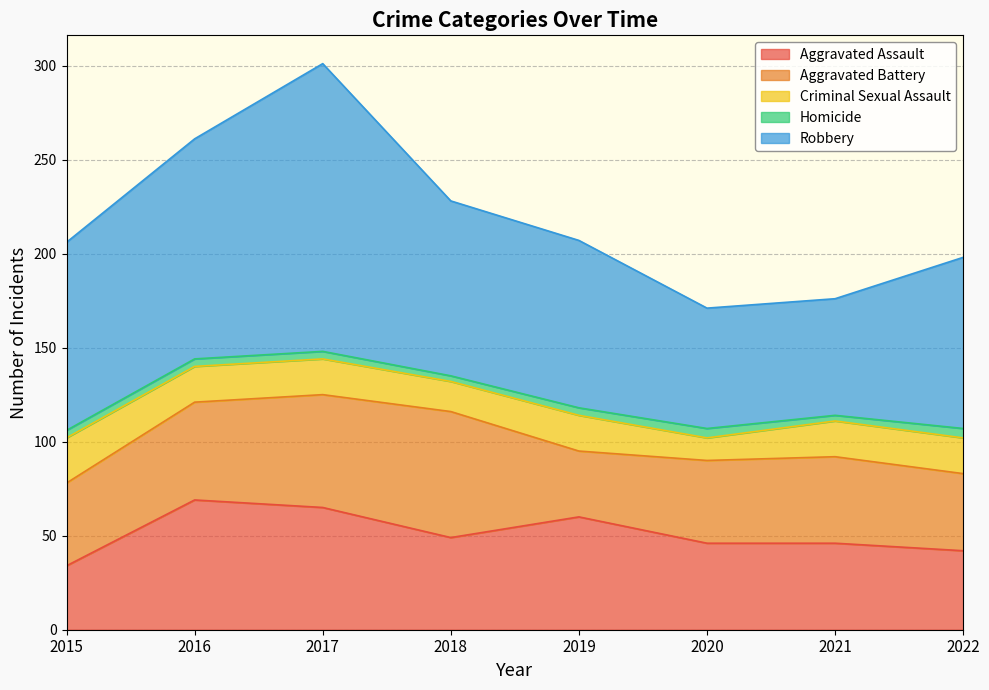

How many lines are shown in the chart?

5